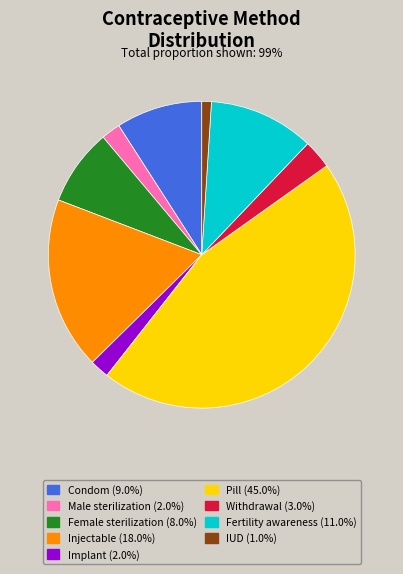

Which has a higher value, Female sterilization or Pill?

Pill